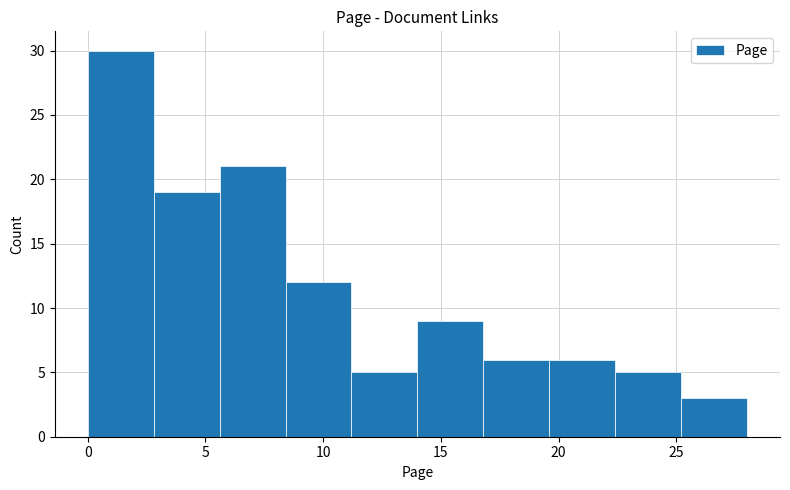

Reading left to right, list every bar in this chart as the range it spans on the x-axis followed by its height. Neither the bar edges nor the heights are printed on the chart, so give them approximately, as read against the axes.

0.0 to 2.8: 30
2.8 to 5.6: 19
5.6 to 8.4: 21
8.4 to 11.2: 12
11.2 to 14.0: 5
14.0 to 16.8: 9
16.8 to 19.6: 6
19.6 to 22.4: 6
22.4 to 25.2: 5
25.2 to 28.0: 3